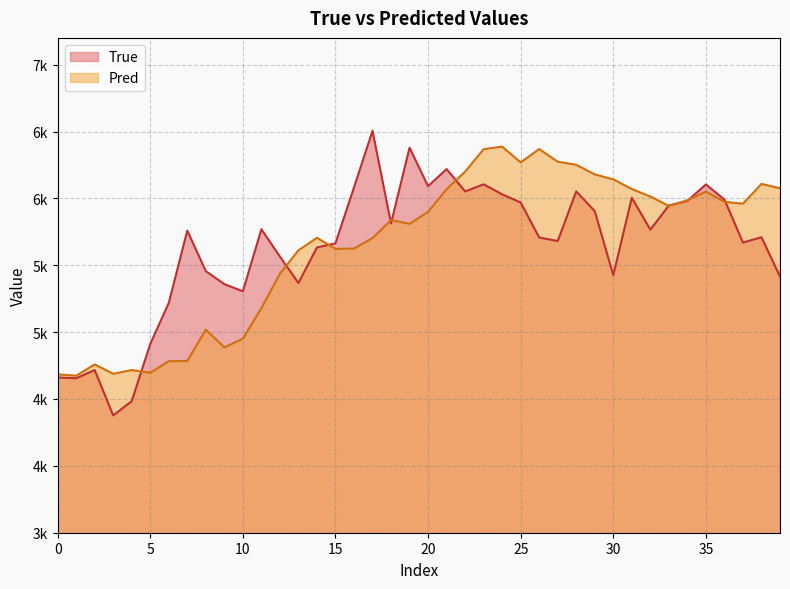

What is the spread (max minus min) of values at 19?

569.4